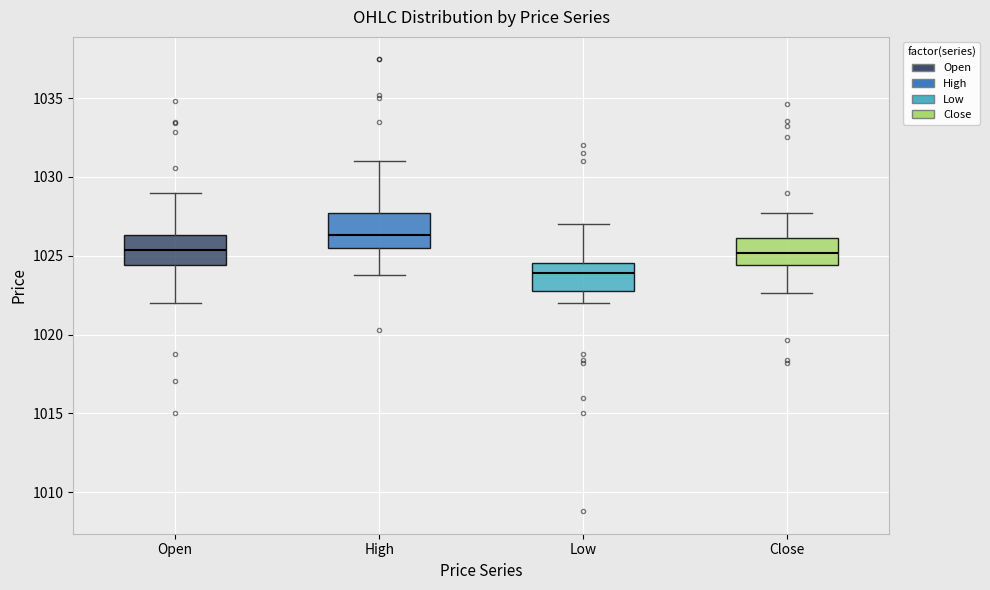

Where is the upper edge of the box for Open on the y-axis? The values are not printed on the chart, so give them approximately, as read against the axis.

1026.5